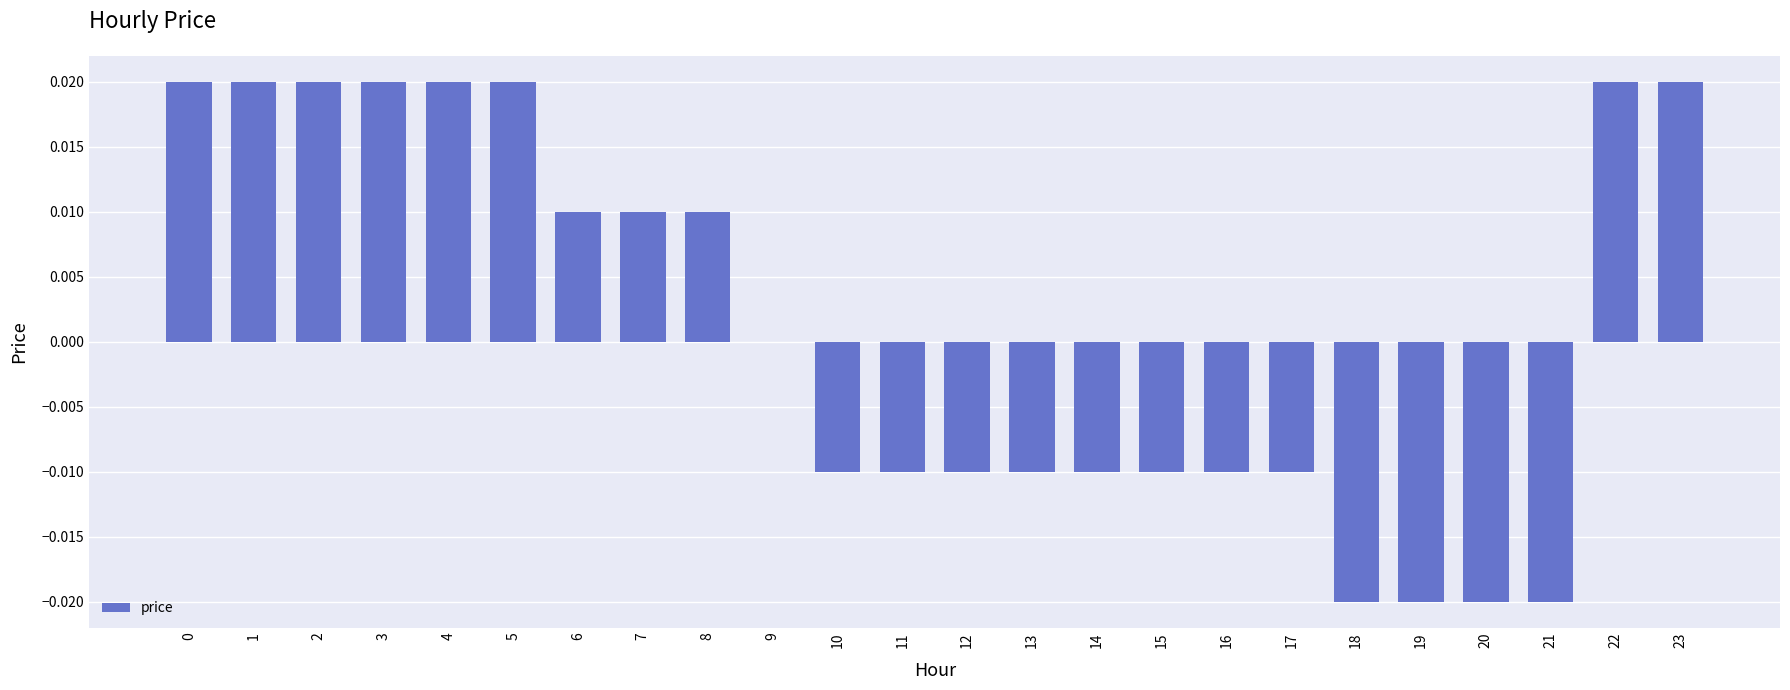

The chart shows a value of -0.0 at 20. True or false?

True